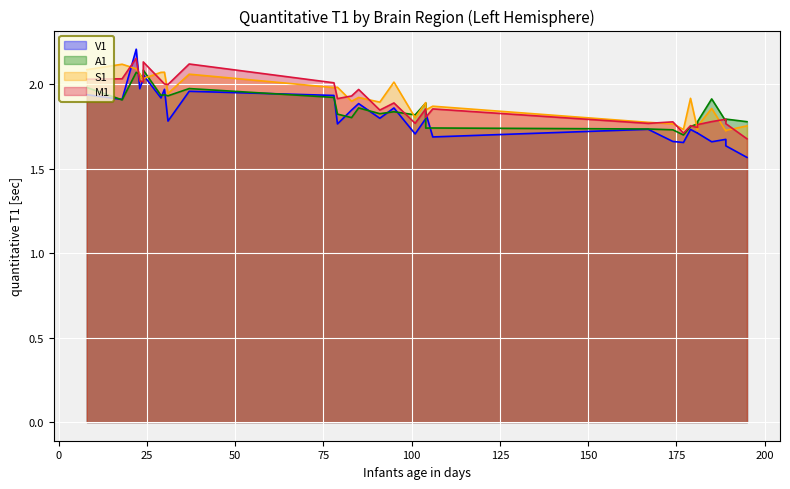

True or false: S1 has a value of 2.5 at 189.

False